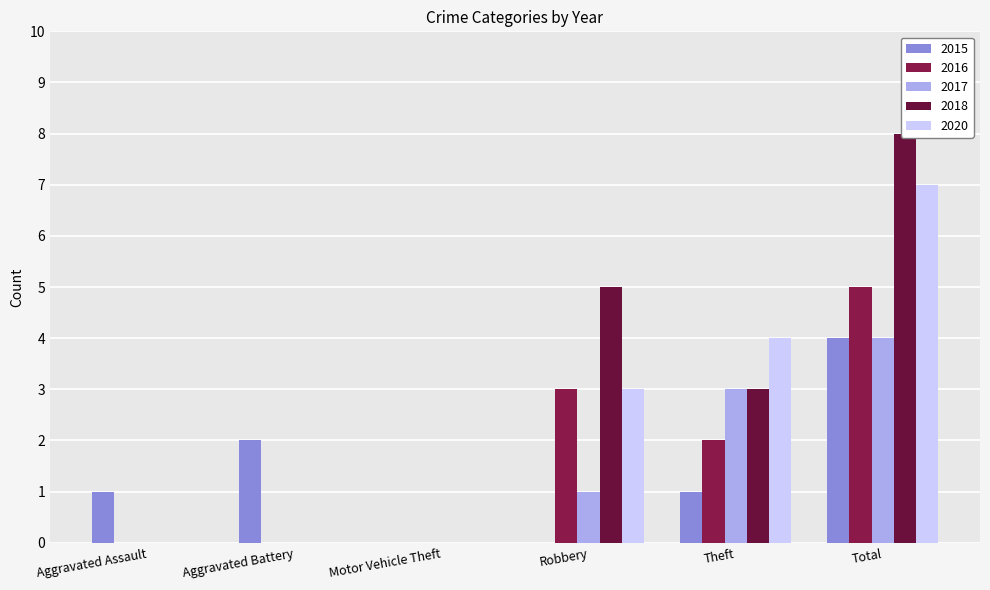

What is the difference between the highest and lowest values at Total?

4